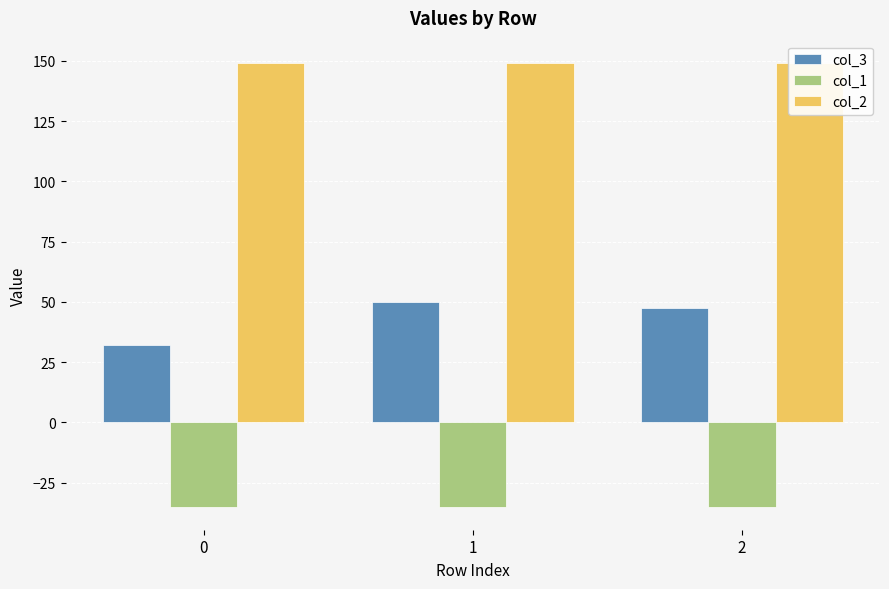

List the series in order of their overall mean, highest first.

col_2, col_3, col_1